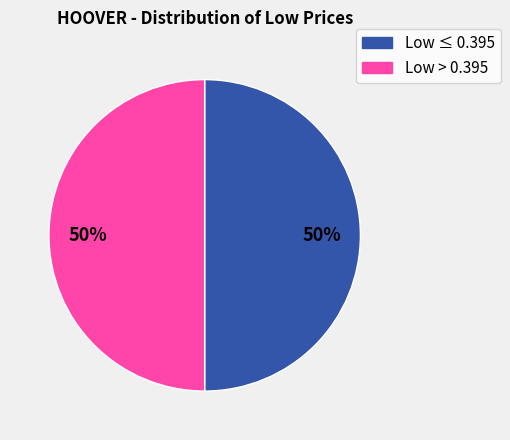

To the nearest percent, what is the difference between the largest and smallest slice percentages?

0%